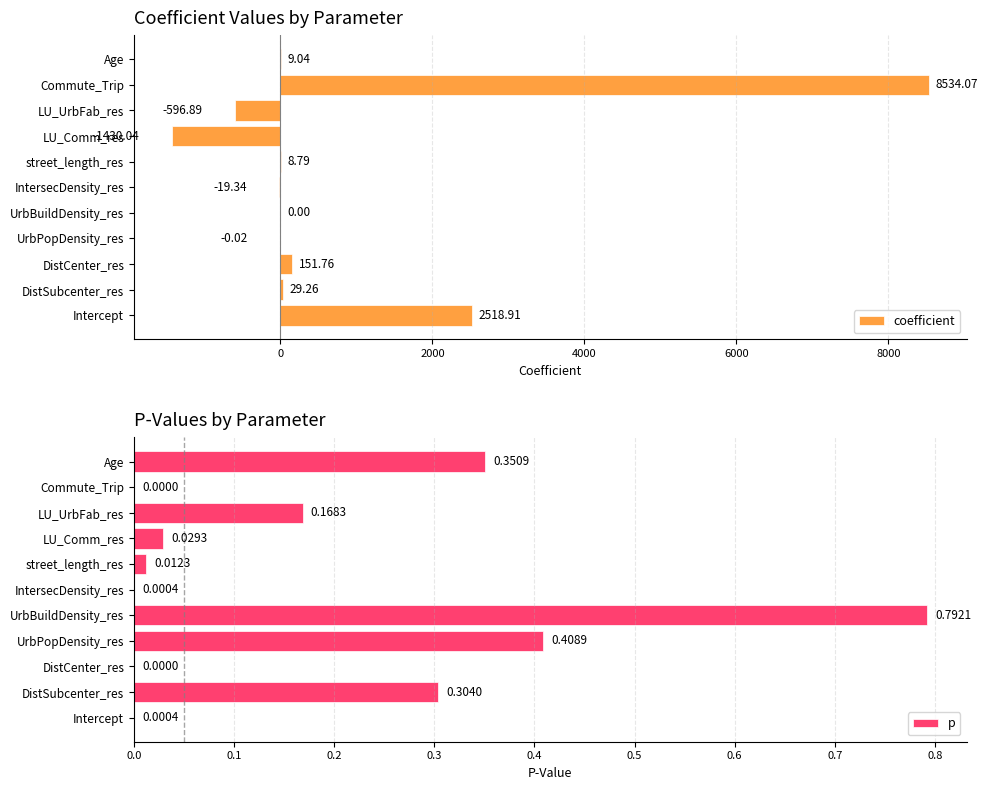

Which series has the largest total across all categories?

coefficient